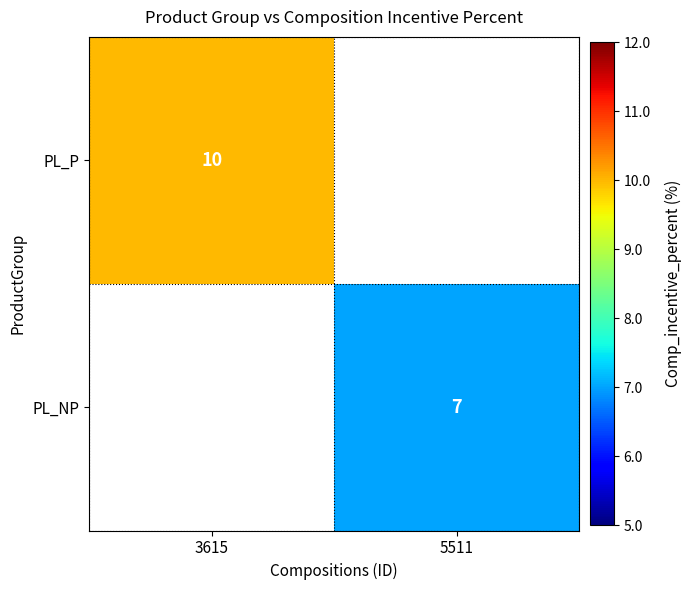

What is the greatest value displayed?

10.0